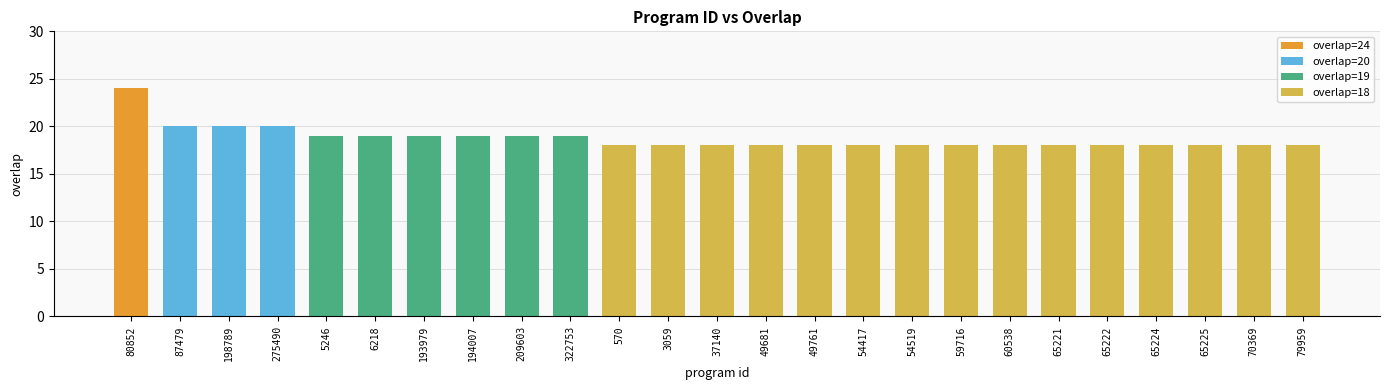

At which category does the chart reach its peak across all series?

80852